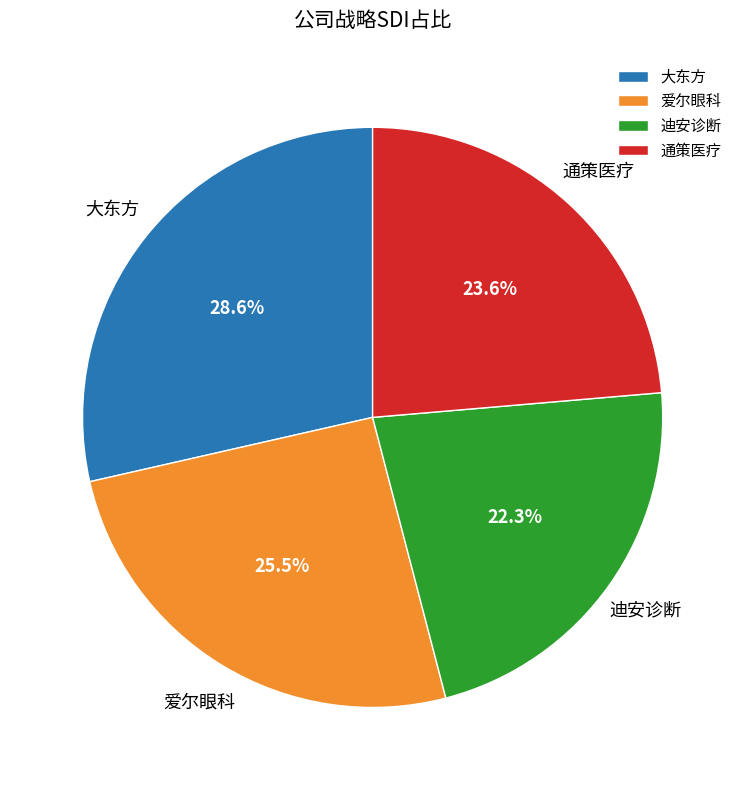

Is 迪安诊断 the majority of the pie?

No